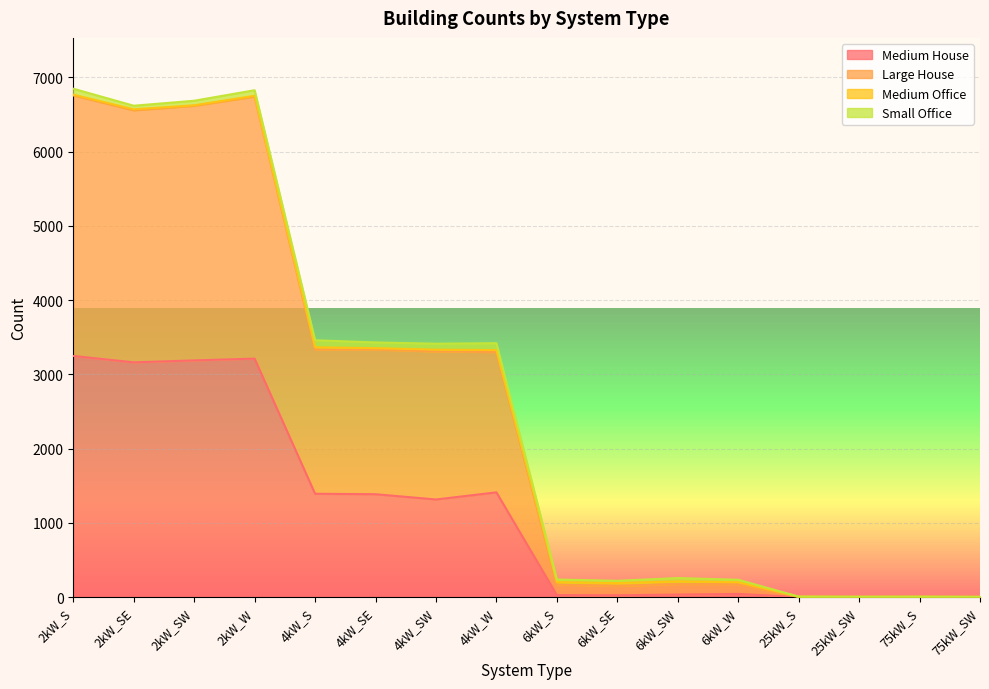

What is the maximum value for Medium House?

3247